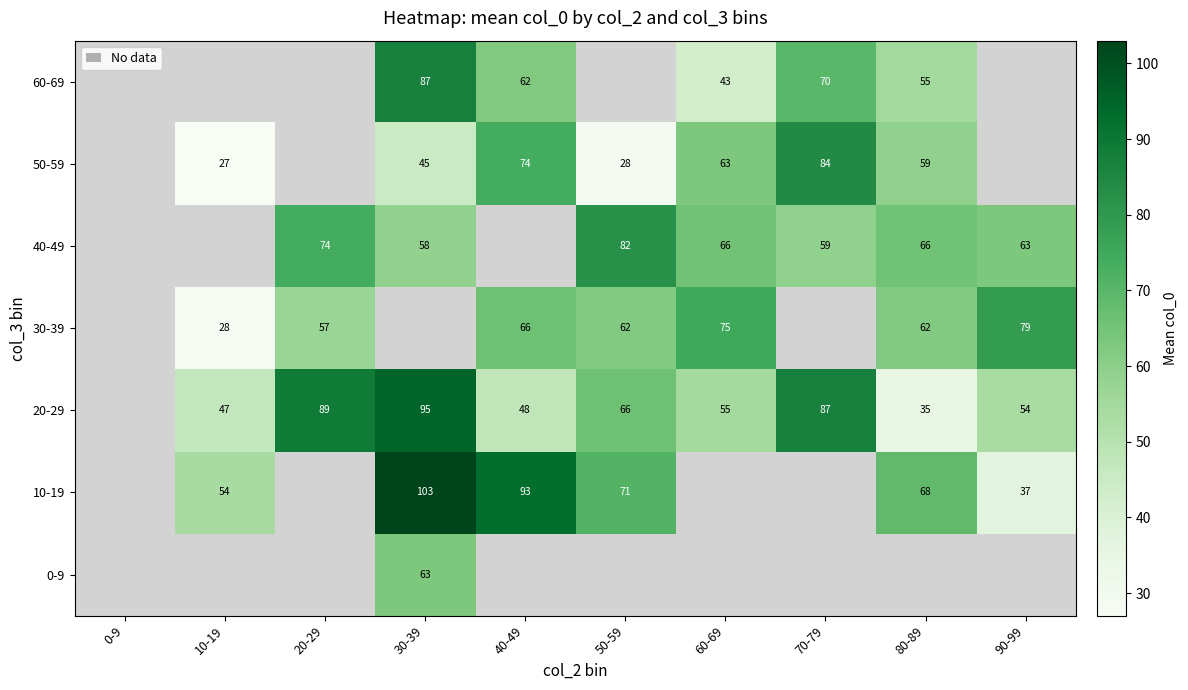

Is it true that 10-19 equals 17 at 90-99?

False